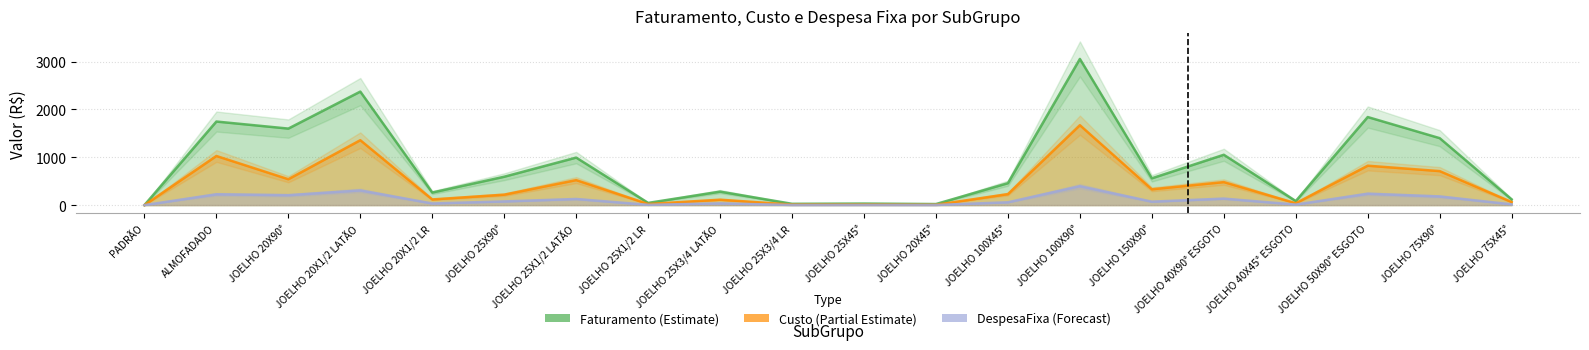

Where does the DespesaFixa series first go above 72?

ALMOFADADO